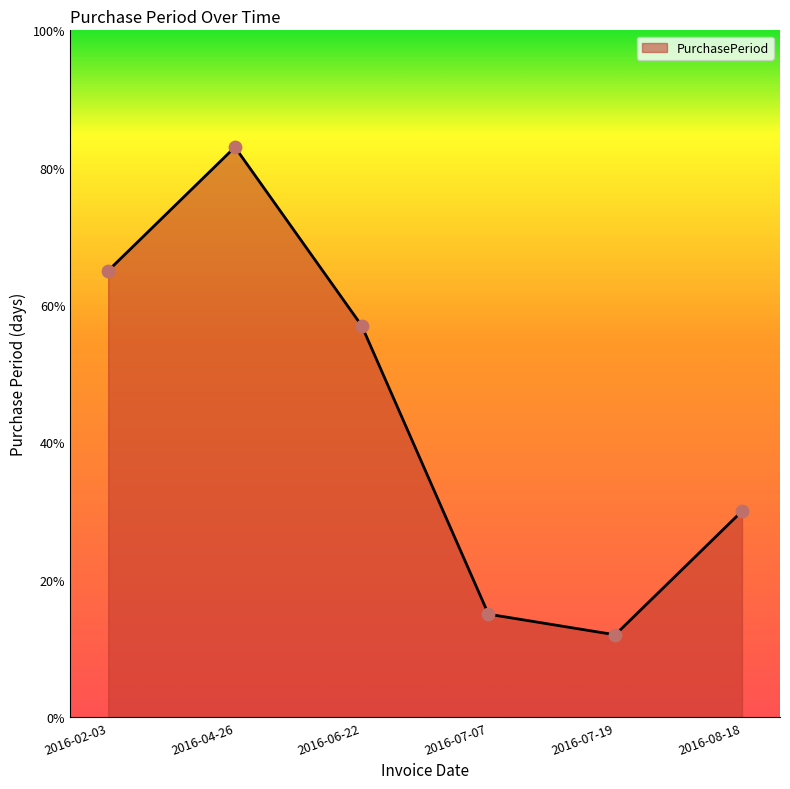

Which has a higher value, 2016-07-07 or 2016-02-03?

2016-02-03